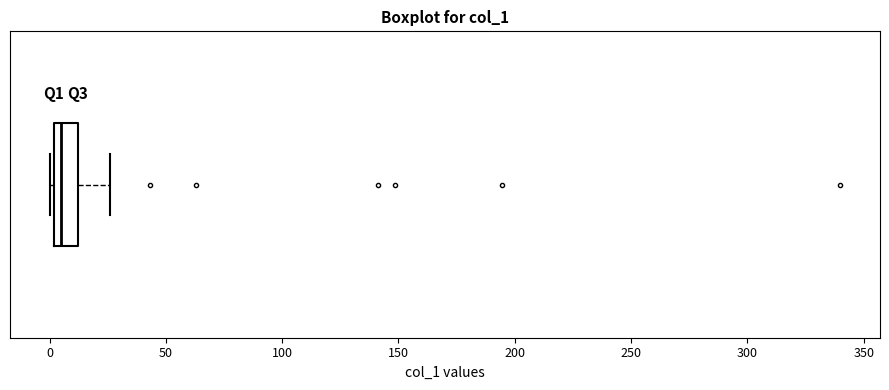

Read this box plot against the x-axis: the position of the median line, the range covered by the box, and the ends of both whiskers. The values are not printed on the chart, so give them approximately, as read against the axis.

median 5, box 0 to 10, whiskers 0 (just left of the box's left edge) to 25